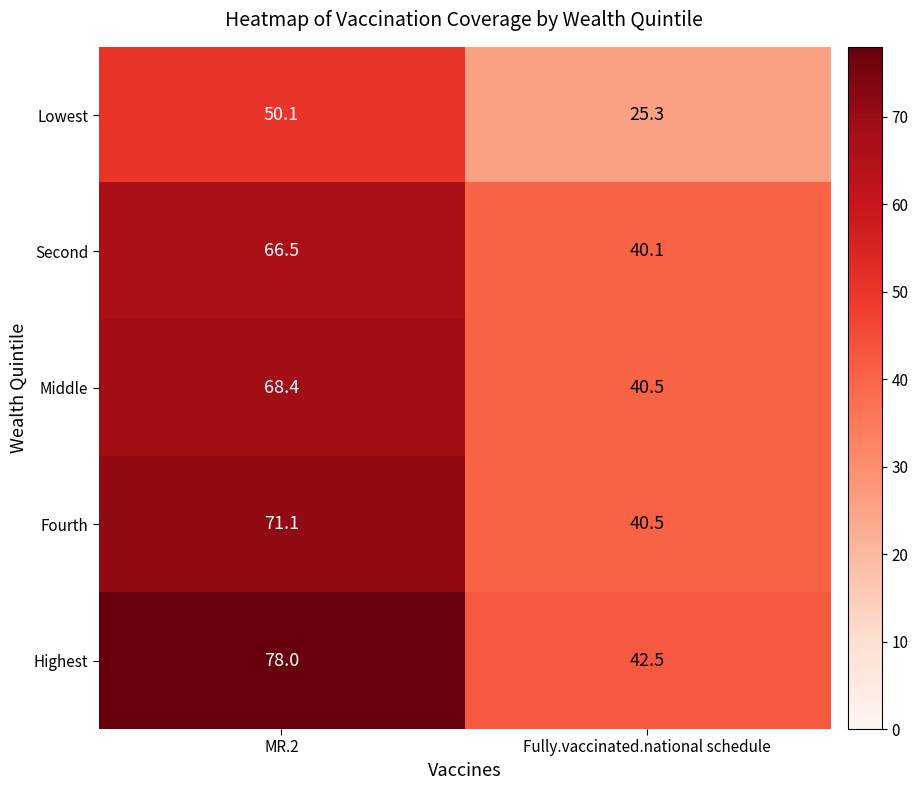

Which series changed the most between MR.2 and Fully.vaccinated.national schedule?

Highest